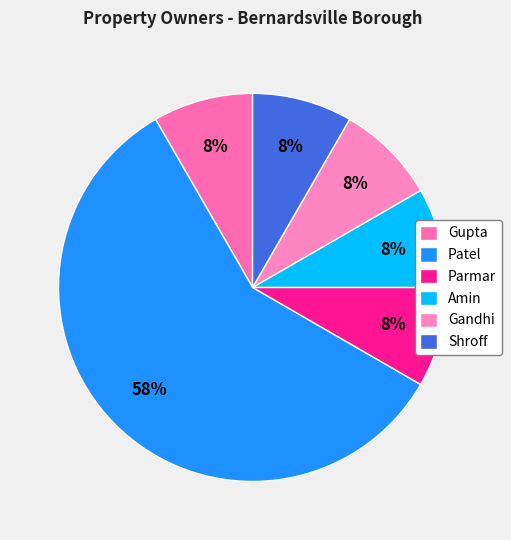

Combined, do Parmar and Gupta account for over 50%?

No